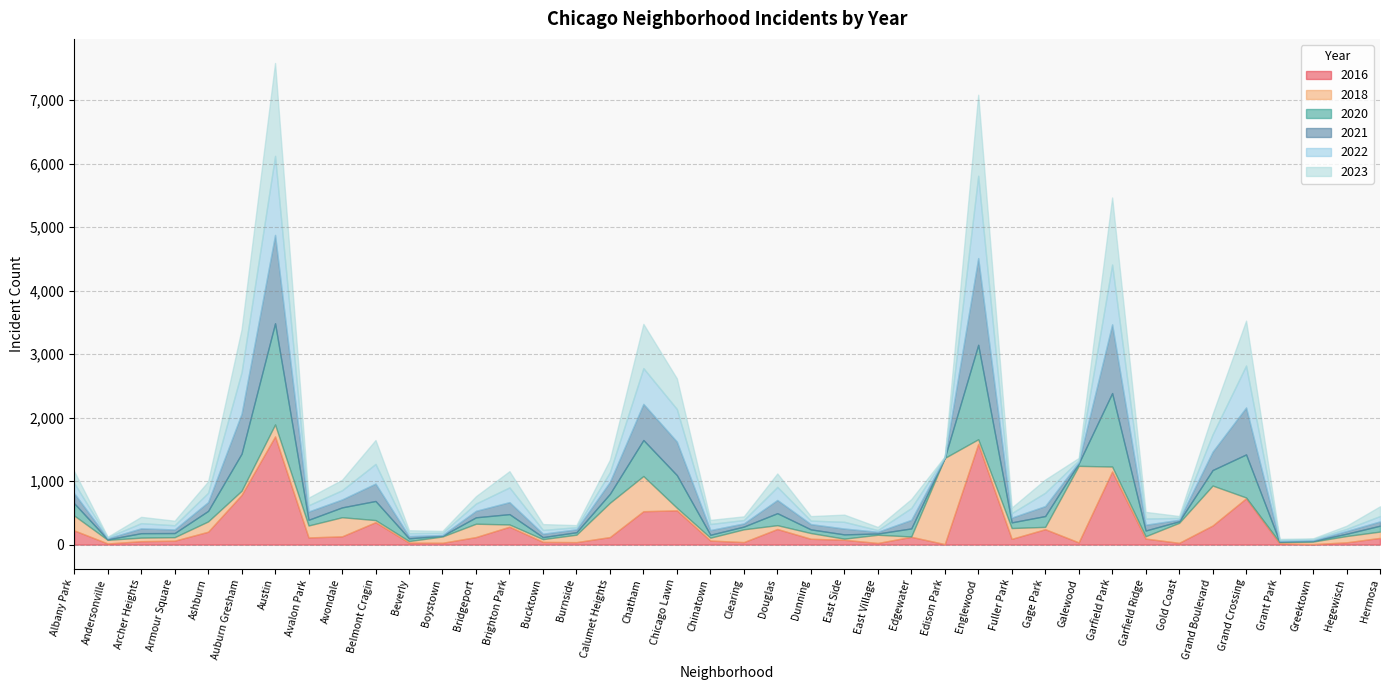

The value of 2021 at Edison Park is 4. True or false?

True